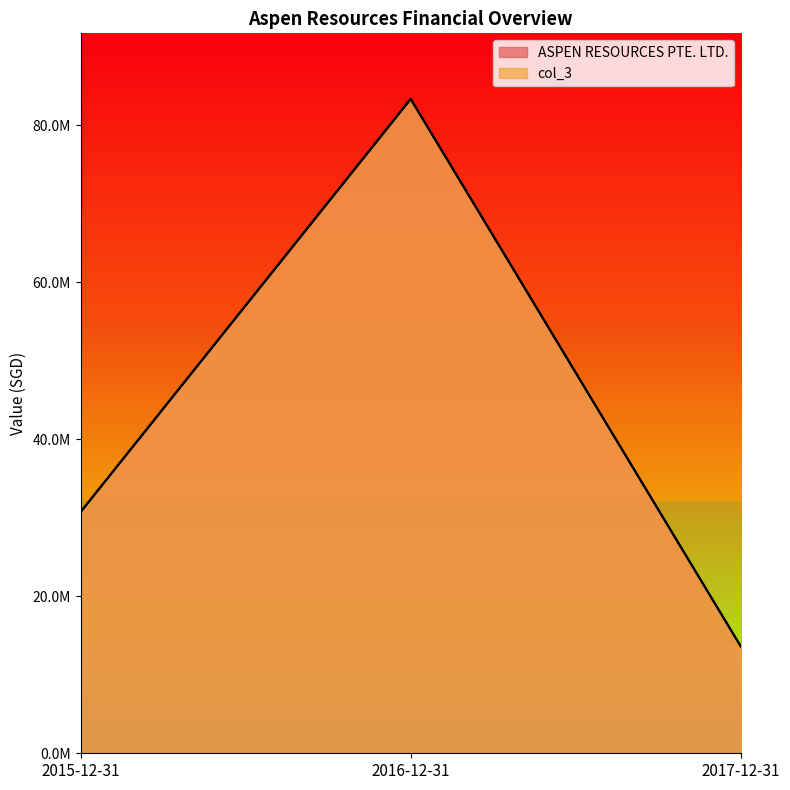

Between 2017-12-31 and 2015-12-31, which is larger?

2015-12-31